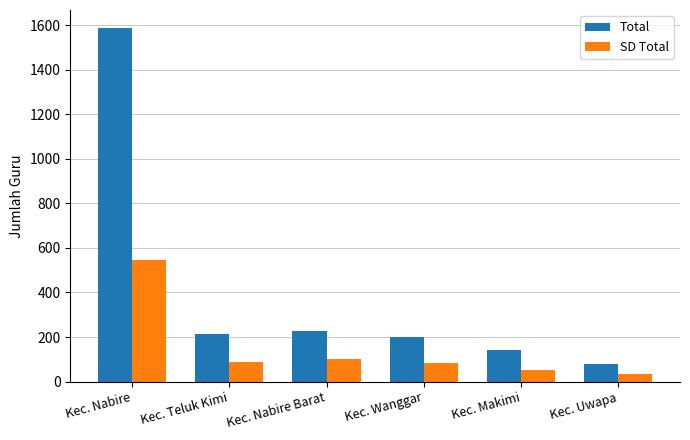

List the series in order of their peak value, lowest first.

SD Total, Total